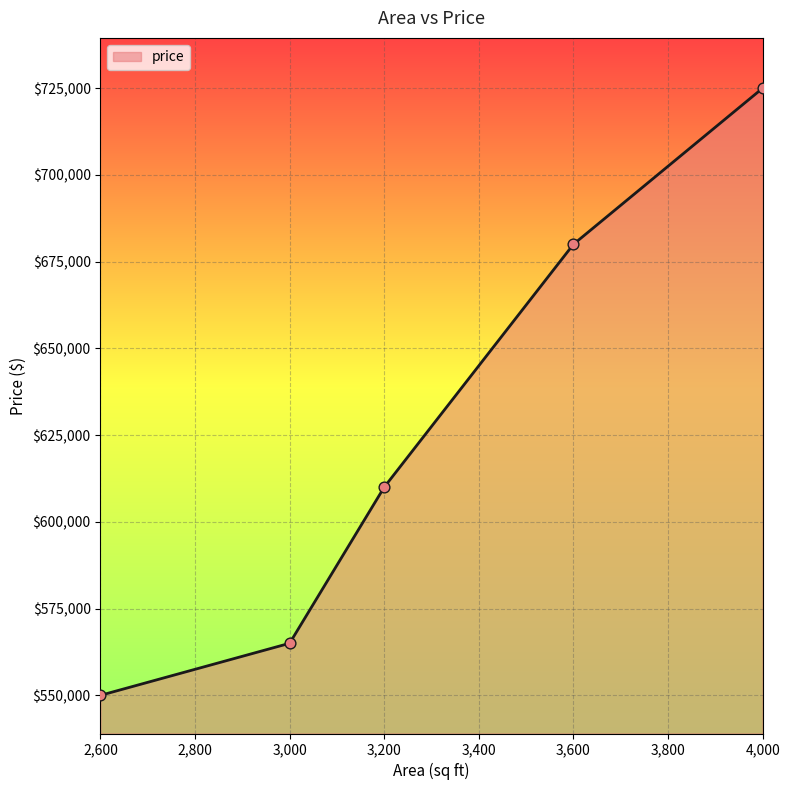

Between 3,200 and 3,000, which is larger?

3,200